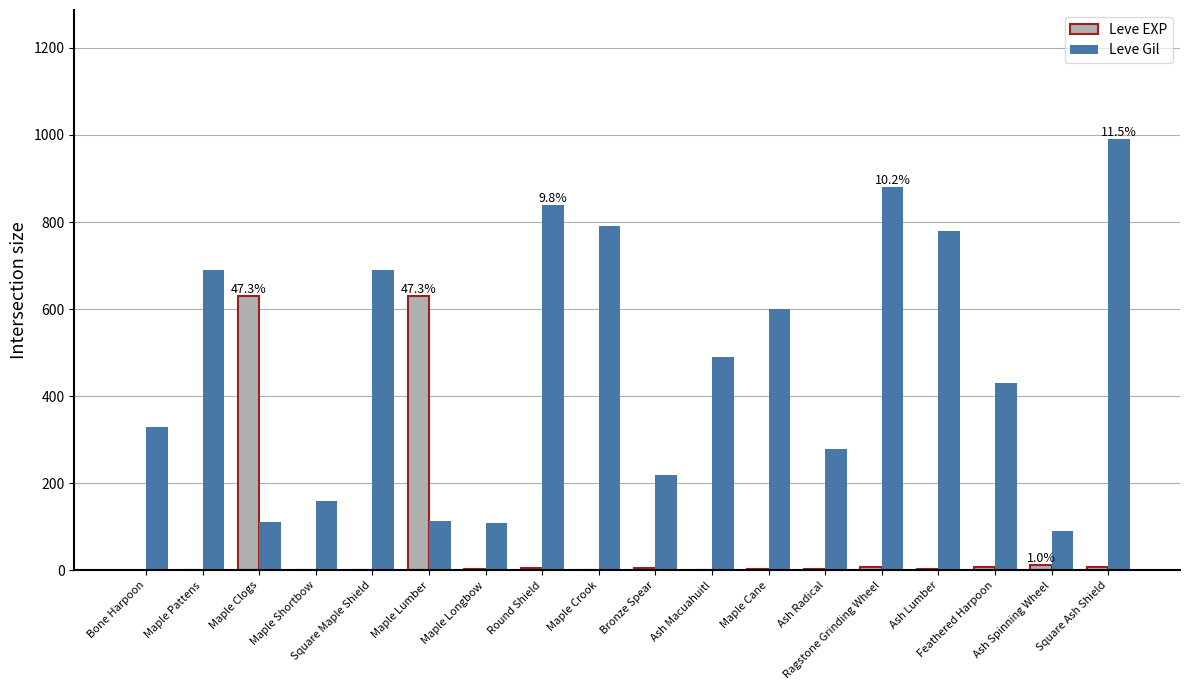

Is it true that Leve Gil equals 790 at Maple Crook?

True